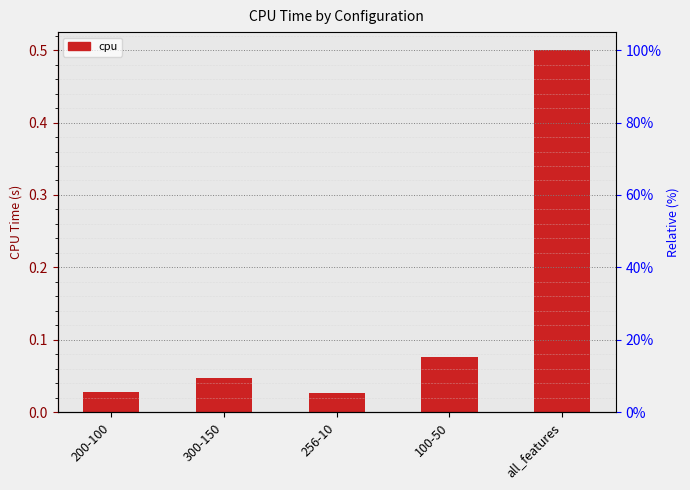

What position from the left is 256-10?

3